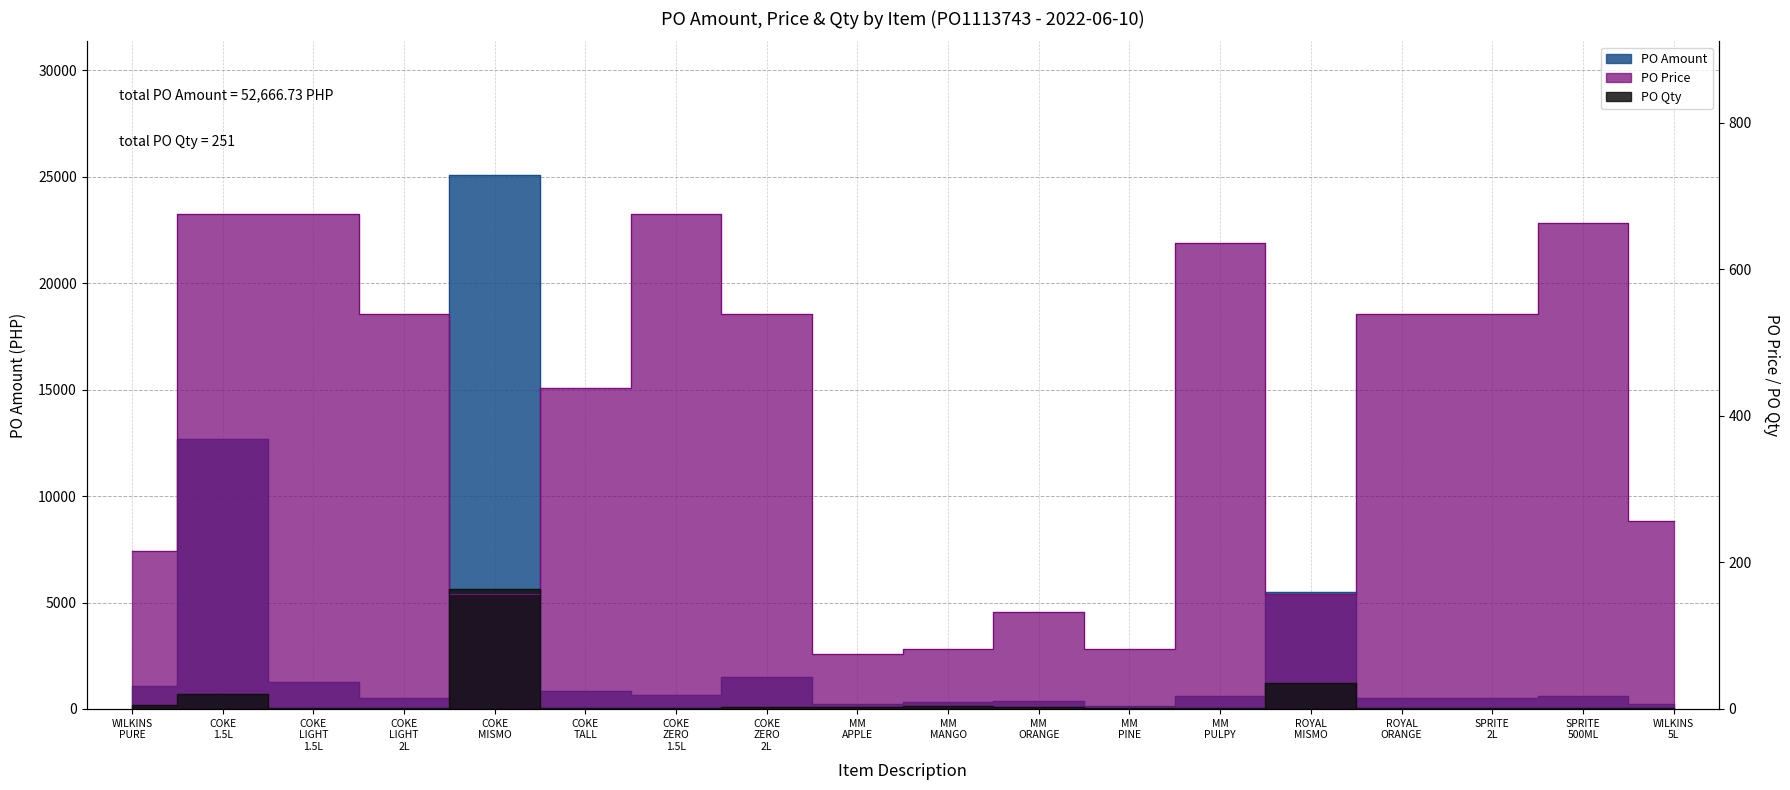

True or false: PO Amount and PO Qty cross at least once.

False